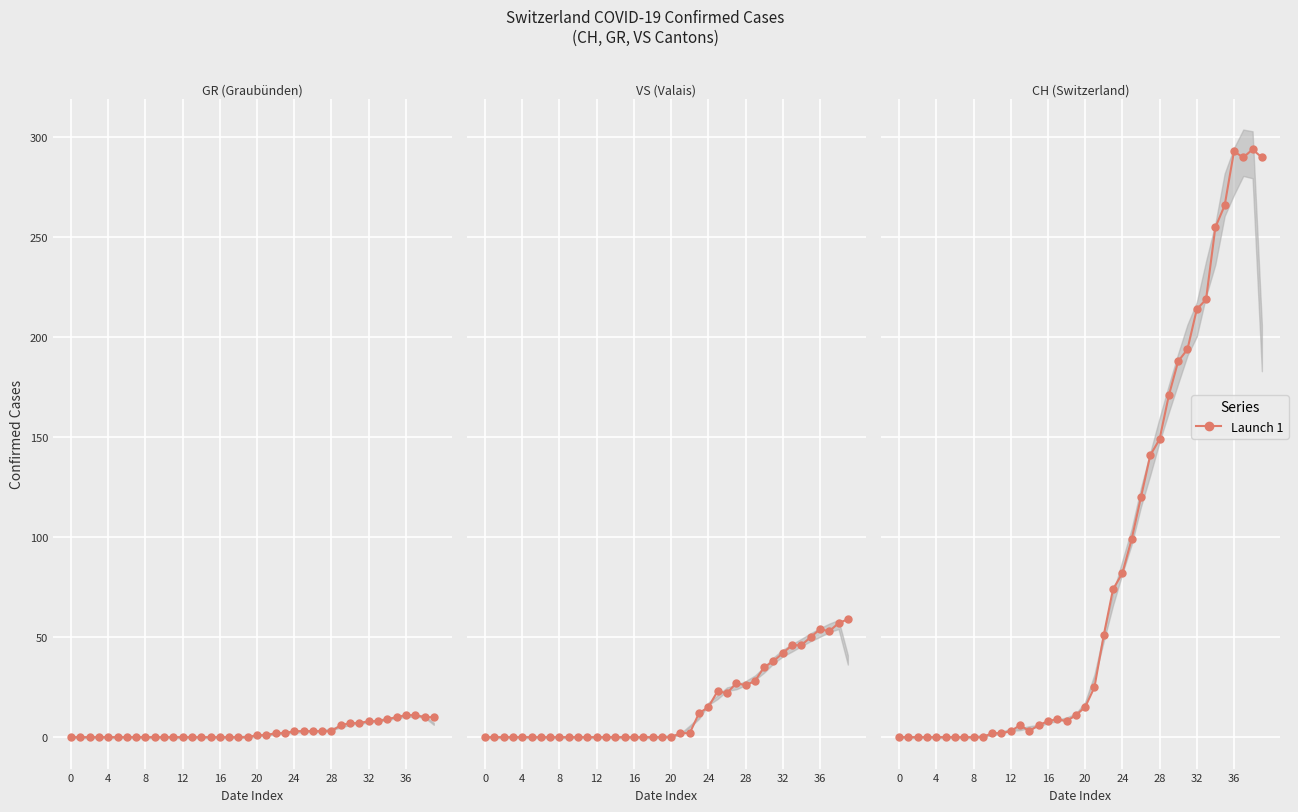

Which series ends up on top after the final intersection of GR and VS?

VS